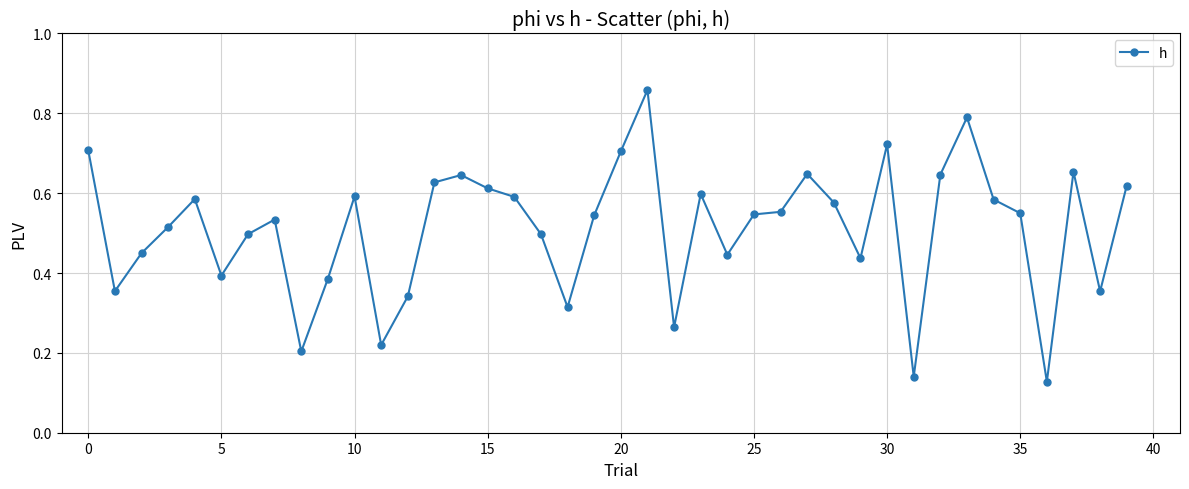

What is the sum of all values?

20.4